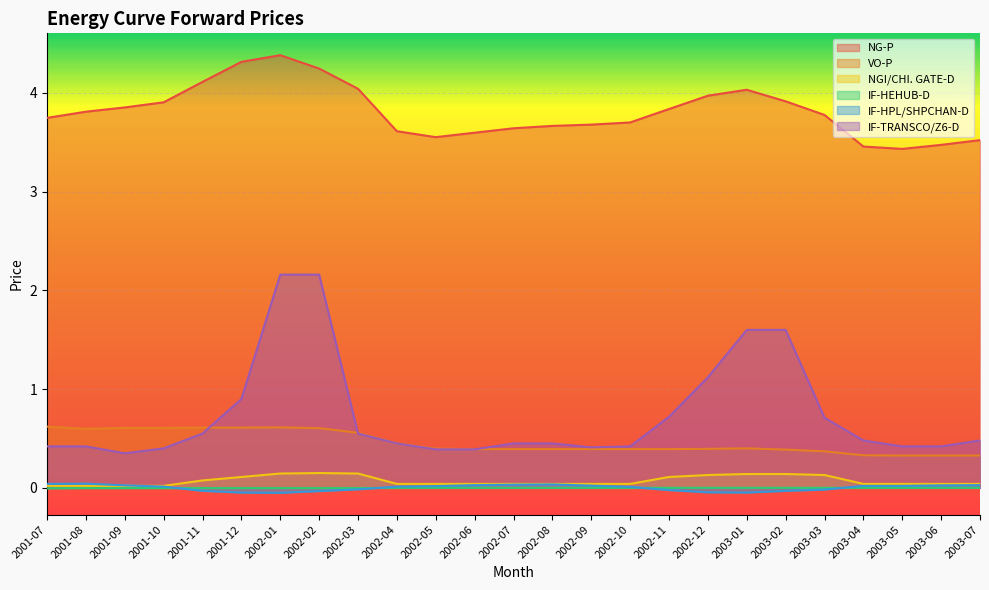

Where is IF-HPL/SHPCHAN-D nearest to the value 0?

2002-10